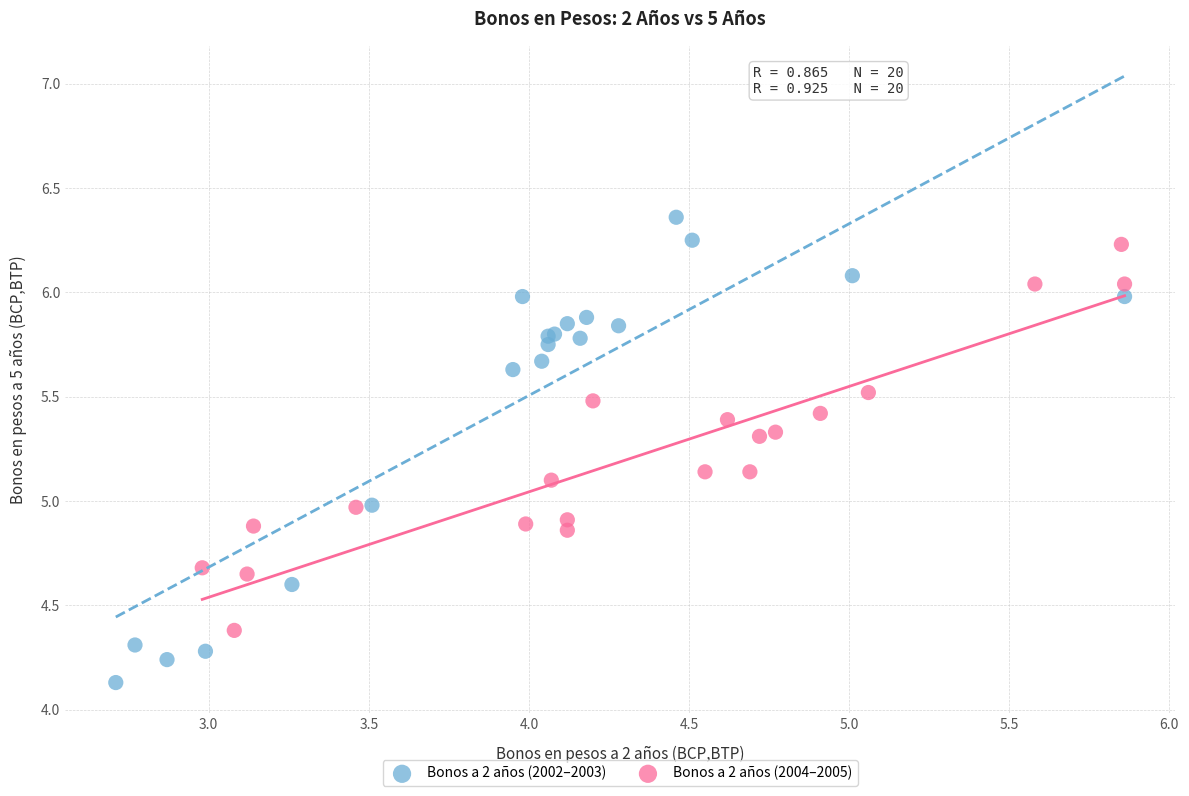

Which series contains the lowest Y value?

Bonos a 2 años (2002–2003)